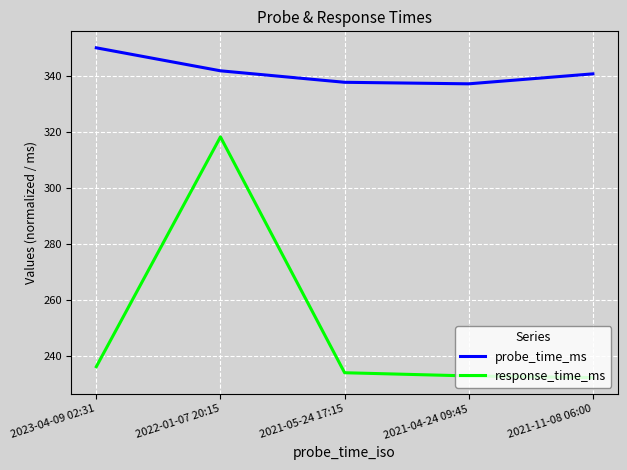

True or false: probe_time_ms and response_time_ms cross at least once.

False